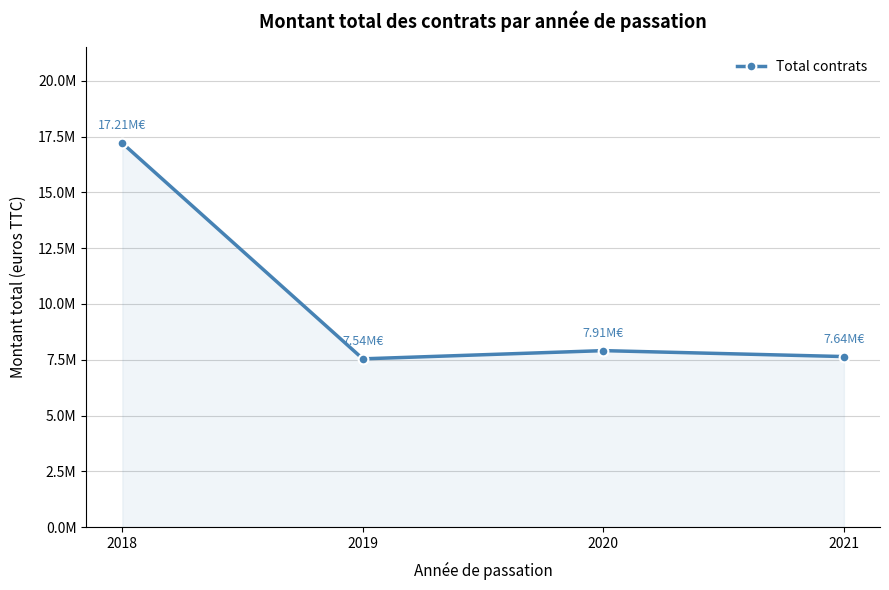

Does the chart have visible grid lines?

Yes